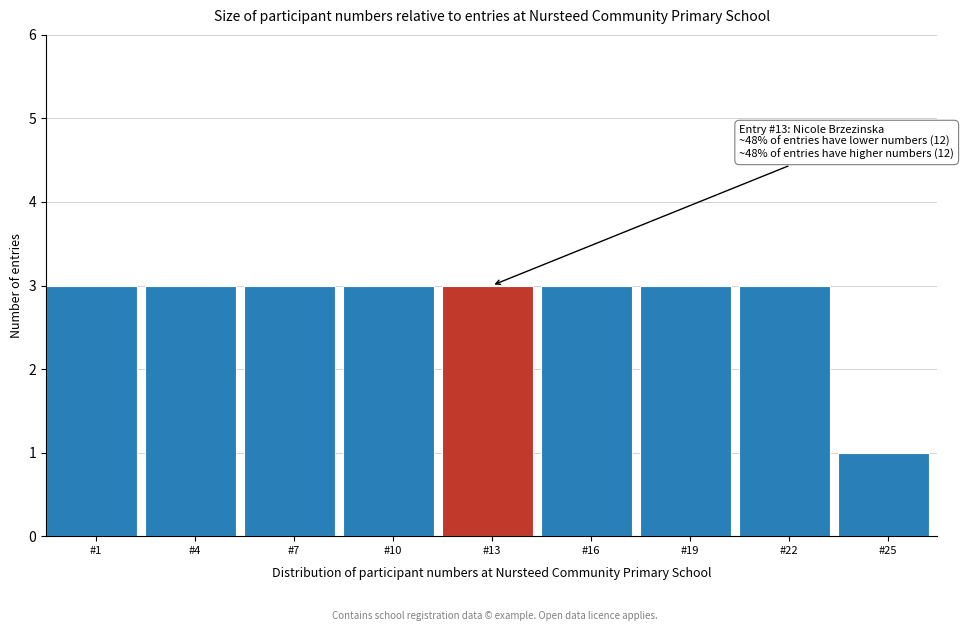

Reading left to right, list all the values displayed in this chart.

3	3	3	3	3	3	3	3	1